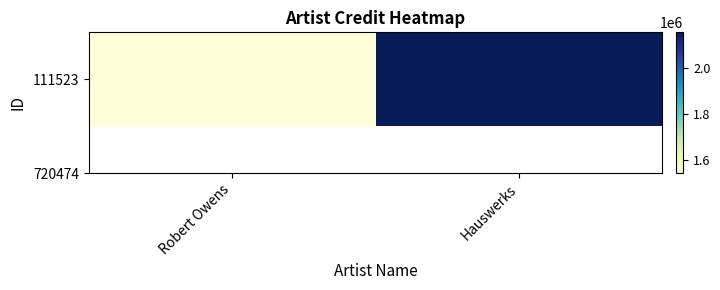

What is the minimum value shown in the chart?

1544336